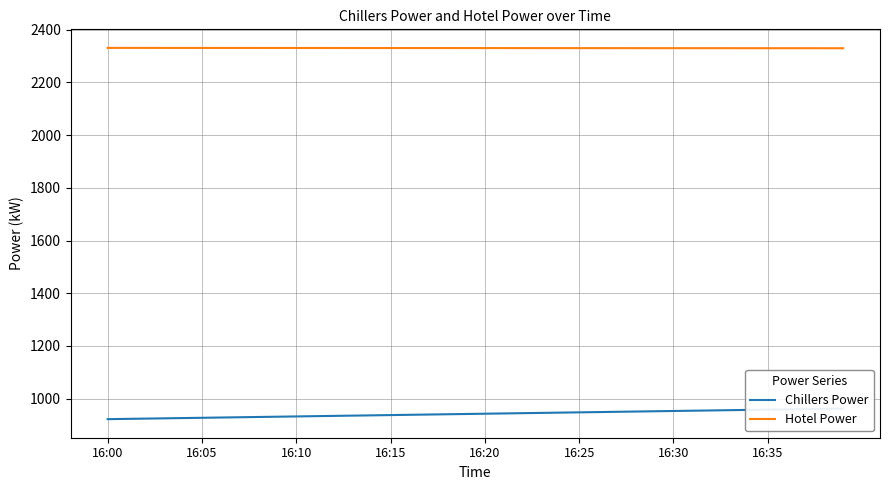

True or false: Hotel Power has a value of 3371.9 at 14.

False